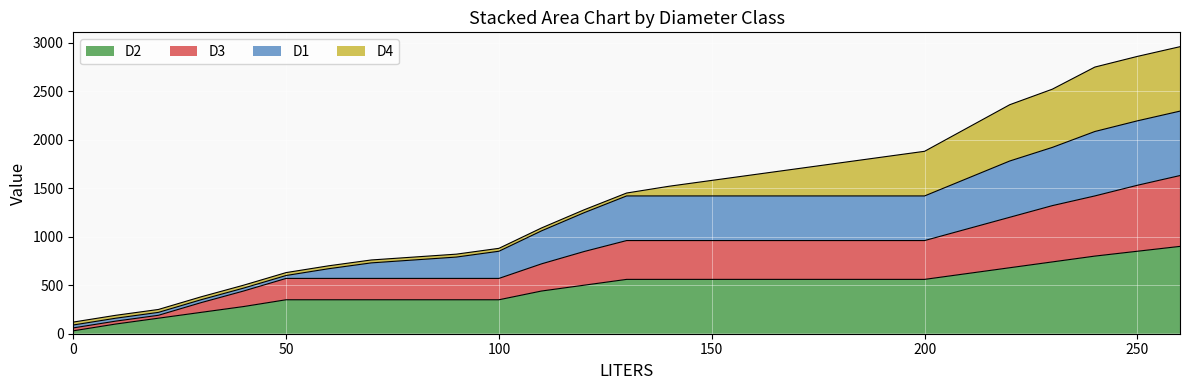

Where is D1 nearest to the value 1192?

120